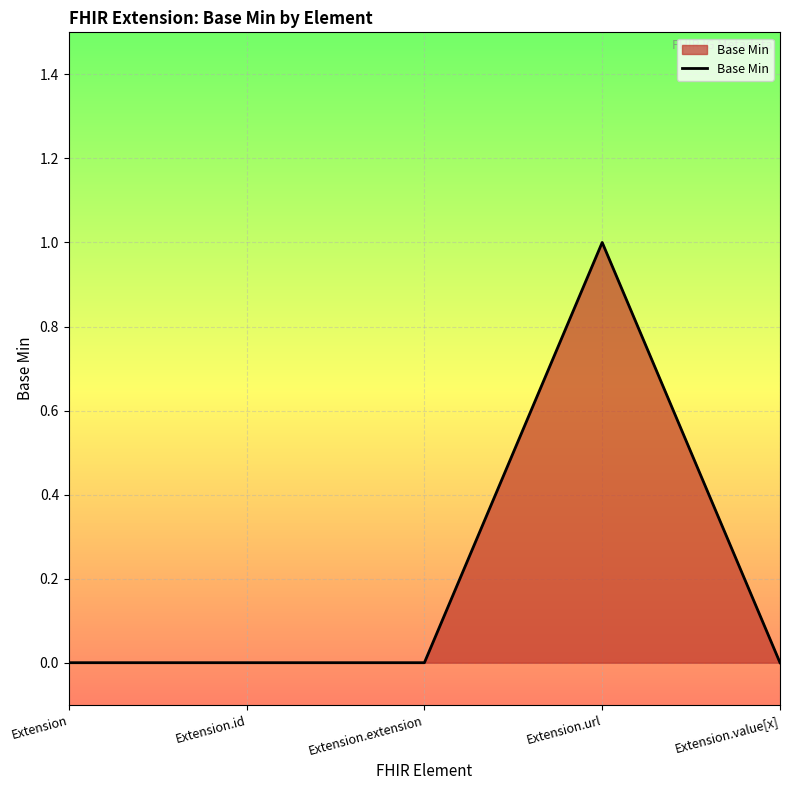

Reading right to left, transcribe all the data shown in this chart.

Extension.value[x]=0	Extension.url=1	Extension.extension=0	Extension.id=0	Extension=0